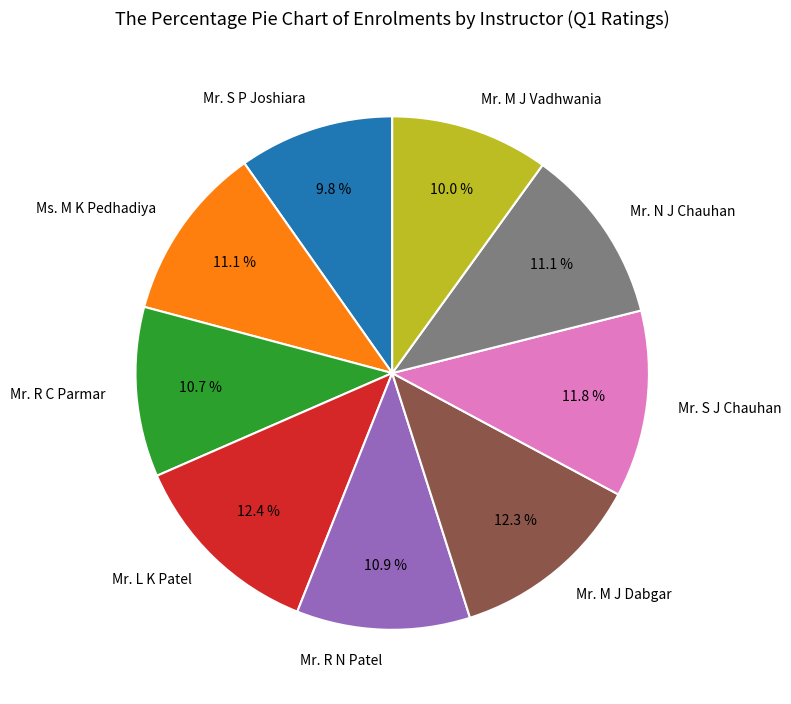

Approximately how many times larger is the value at Mr. M J Vadhwania compared to Mr. S P Joshiara?

1.0